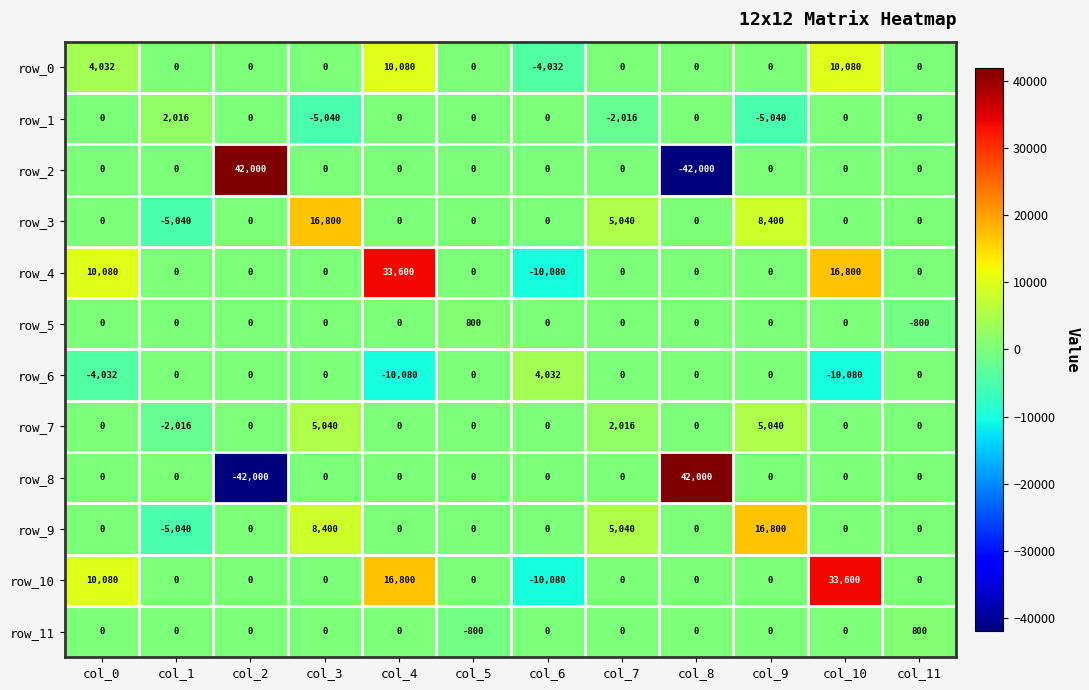

The value of row_6 at col_6 is 5313. True or false?

False